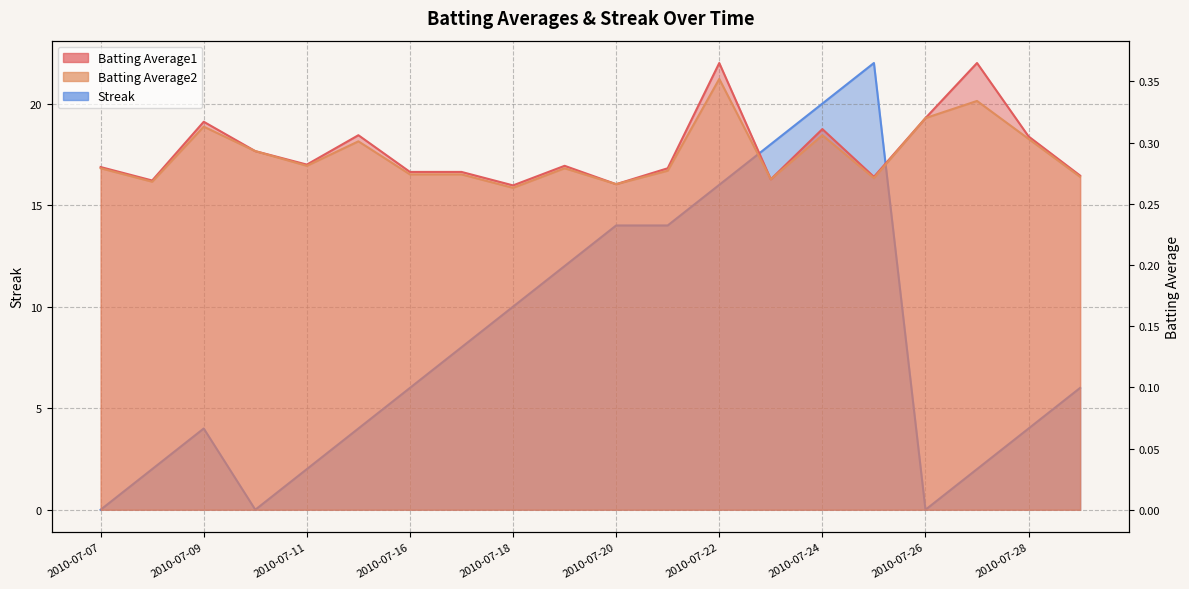

Between 2010-07-15 and 2010-07-20, which is larger?

2010-07-15